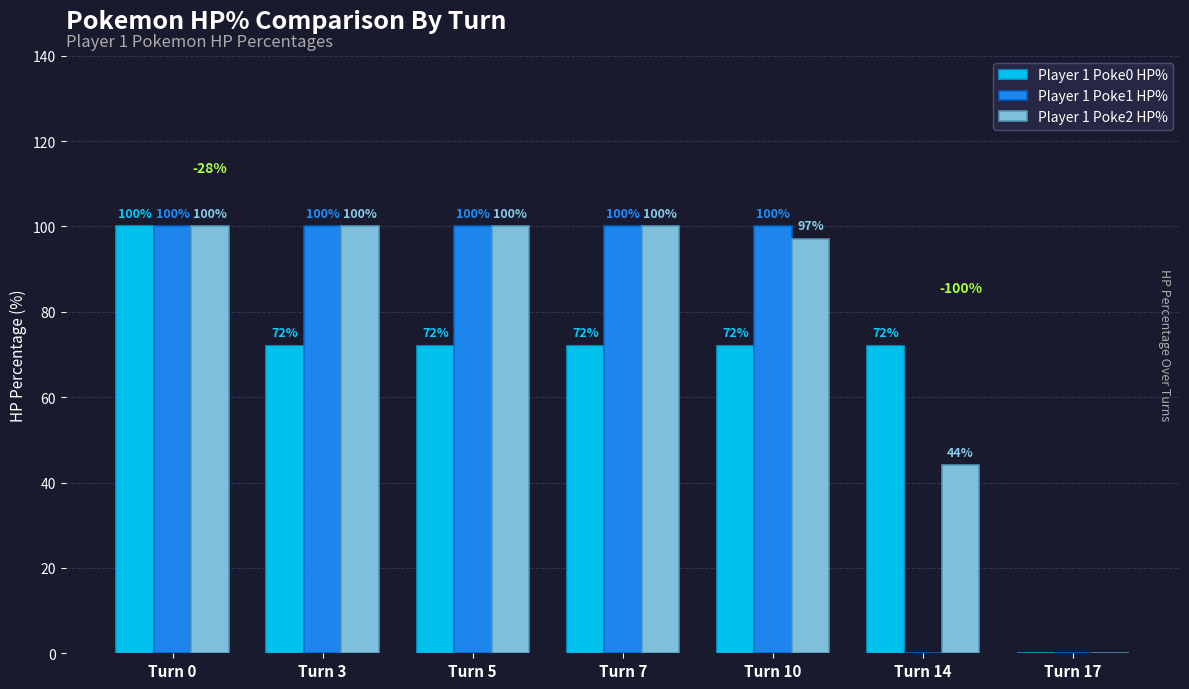

What value does the Player 1 Poke2 HP% series have at Turn 10, to the nearest 50?

100